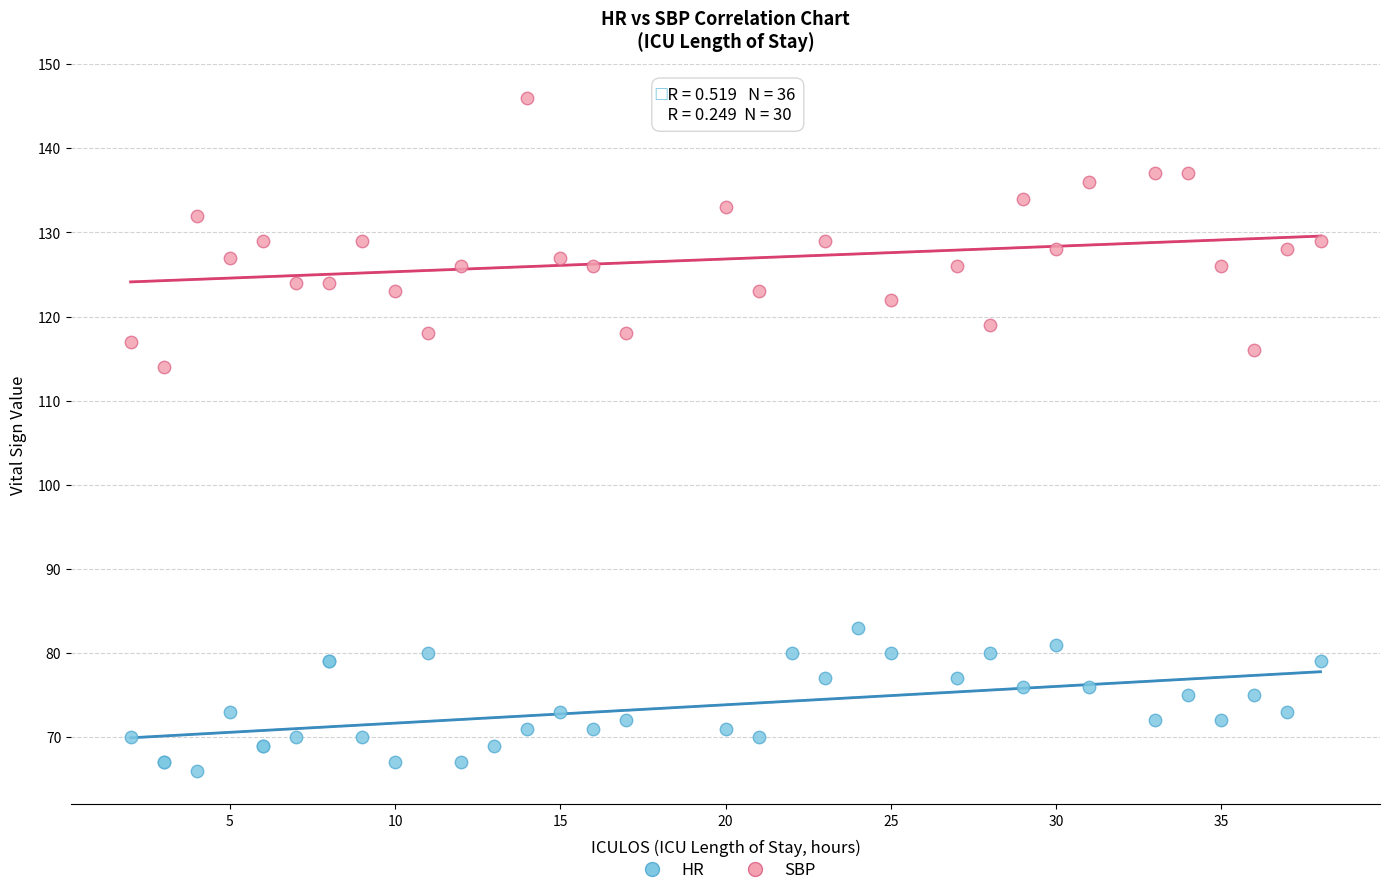

Which series has the largest Y range (max minus min)?

SBP